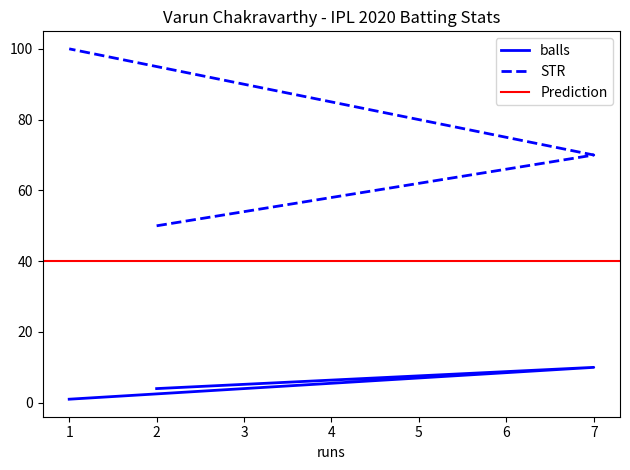

At which category does the chart reach its minimum across all series?

1